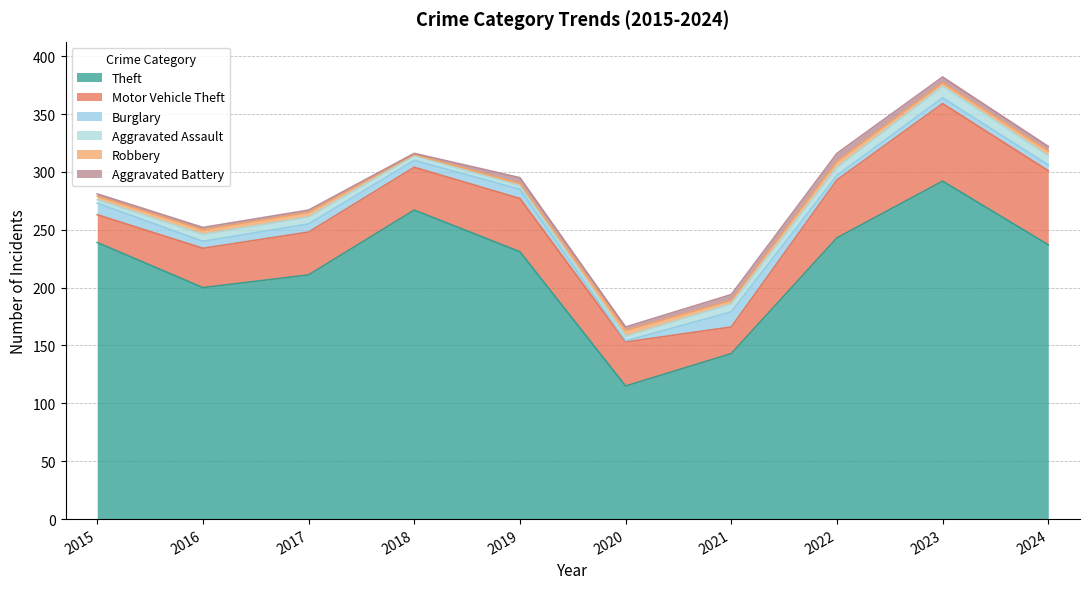

What is the difference between the maximum and minimum values in the Burglary series?

12